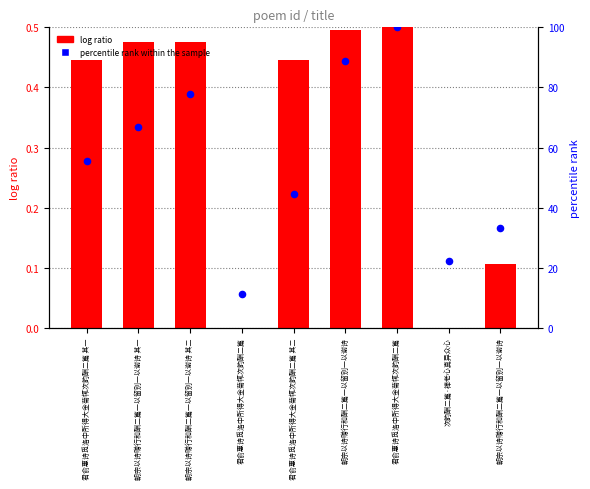

Which series has the largest total across all categories?

percentile rank within the sample